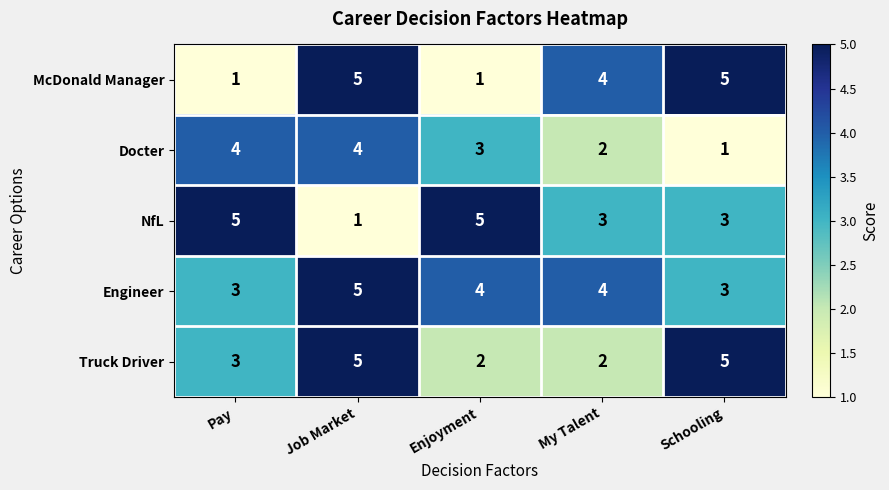

Read the Truck Driver value at Pay.

3